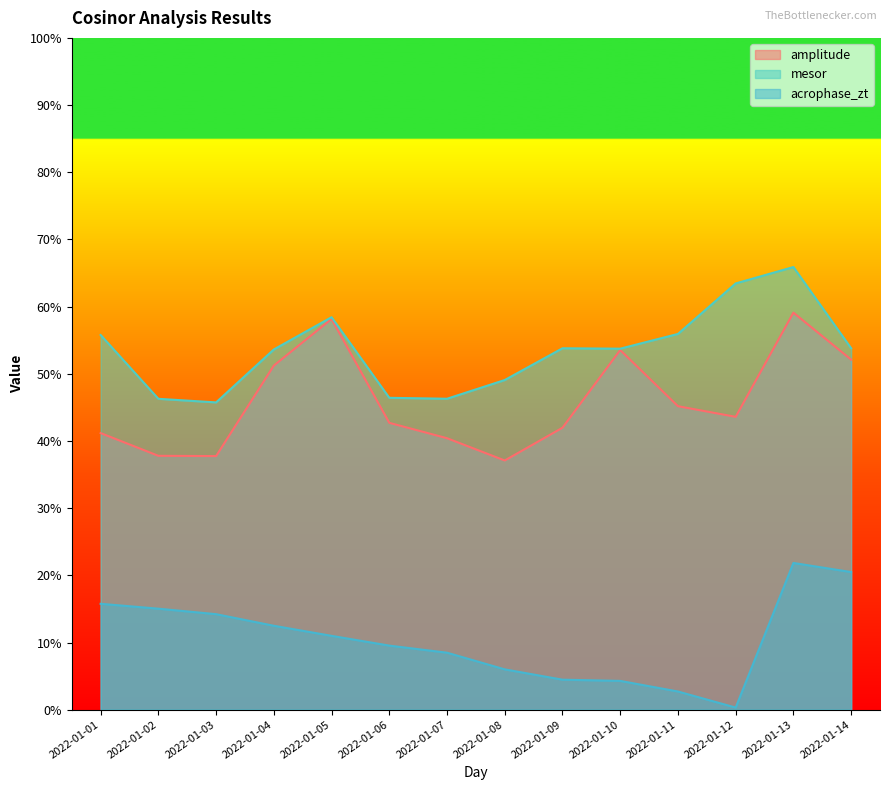

Reading left to right, extract all data points from this chart.

amplitude: 2022-01-01=41.2	2022-01-02=37.8	2022-01-03=37.8	2022-01-04=51.2	2022-01-05=58.2	2022-01-06=42.7	2022-01-07=40.4	2022-01-08=37.1	2022-01-09=42.0	2022-01-10=53.5	2022-01-11=45.2	2022-01-12=43.6	2022-01-13=59.1	2022-01-14=52.1
mesor: 2022-01-01=55.8	2022-01-02=46.3	2022-01-03=45.7	2022-01-04=53.6	2022-01-05=58.4	2022-01-06=46.4	2022-01-07=46.3	2022-01-08=49.1	2022-01-09=53.8	2022-01-10=53.7	2022-01-11=55.9	2022-01-12=63.5	2022-01-13=65.9	2022-01-14=53.8
acrophase_zt: 2022-01-01=15.8	2022-01-02=15.0	2022-01-03=14.2	2022-01-04=12.5	2022-01-05=11.0	2022-01-06=9.5	2022-01-07=8.5	2022-01-08=6.0	2022-01-09=4.5	2022-01-10=4.3	2022-01-11=2.7	2022-01-12=0.3	2022-01-13=21.8	2022-01-14=20.5